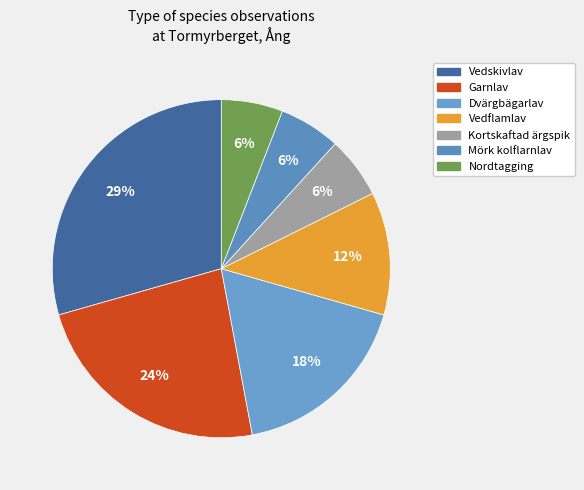

Count the number of slices in the pie.

7